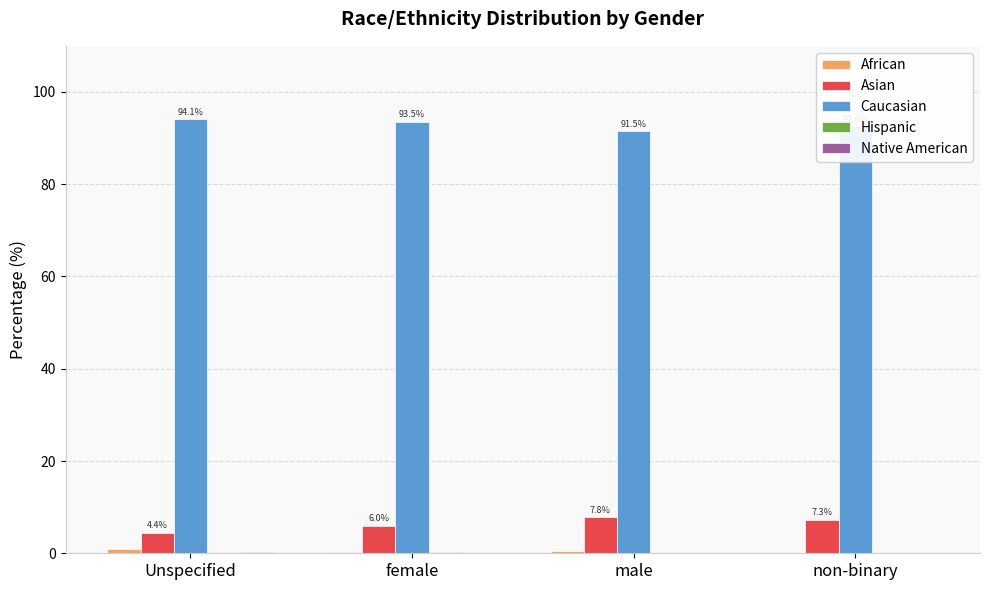

Is it true that Caucasian equals 137.9 at female?

False